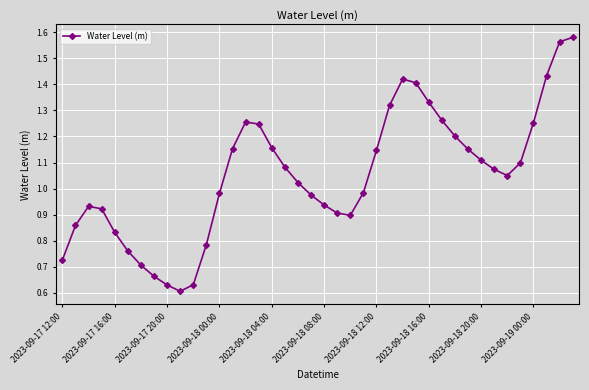

What is the sum of all values?

42.0